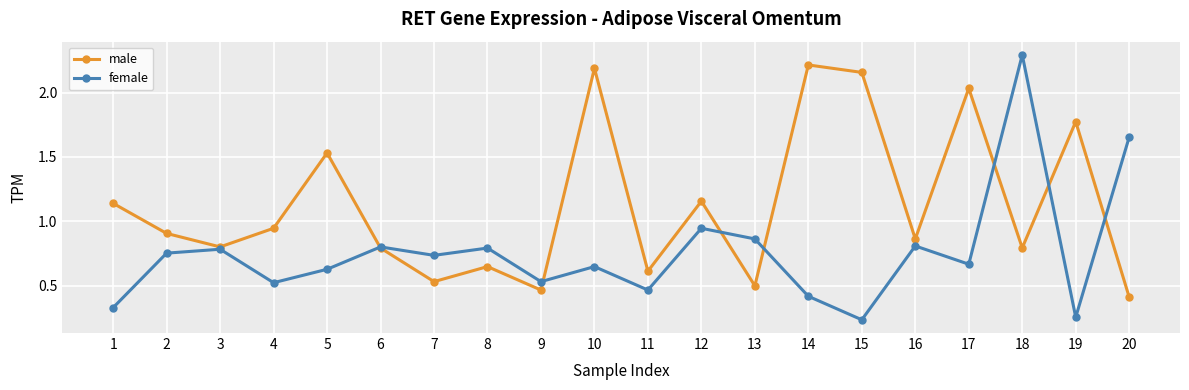

The male series shows 0.8 at 6. True or false?

True